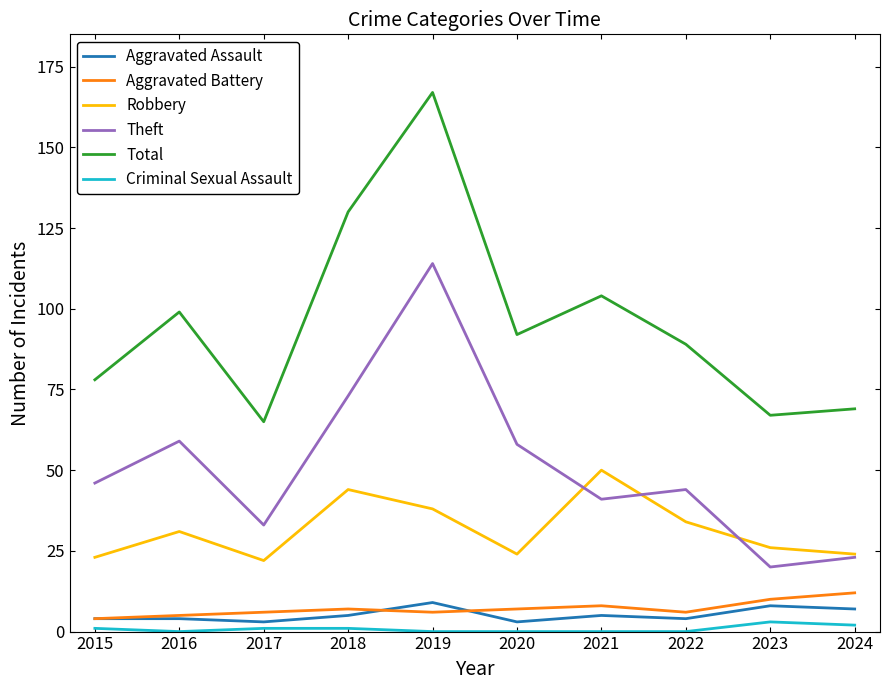

What is the spread (max minus min) of values at 2021?

104